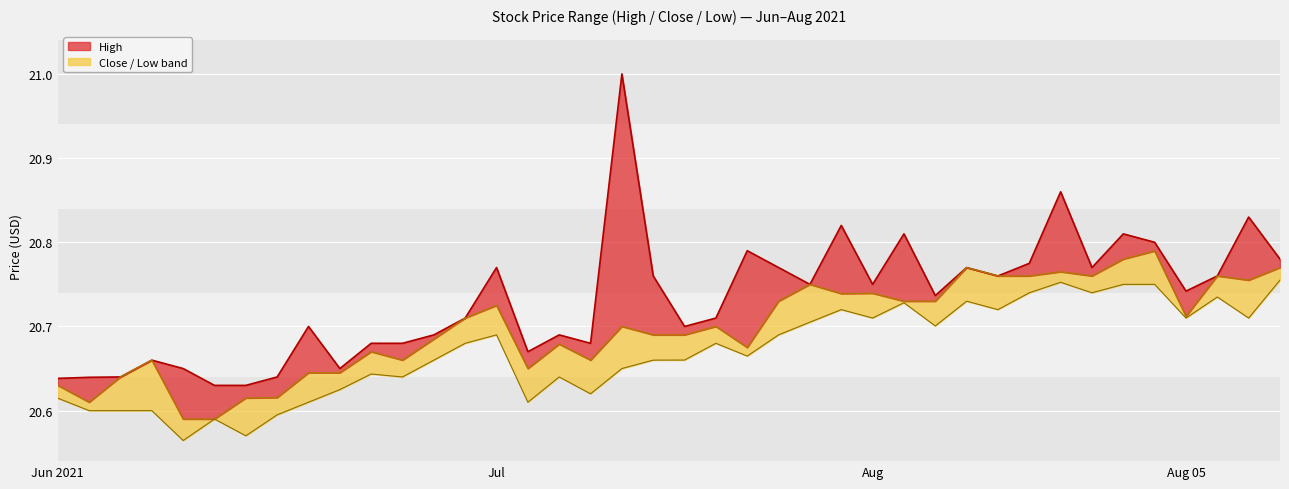

Where is the first local minimum for close?

2021-06-11